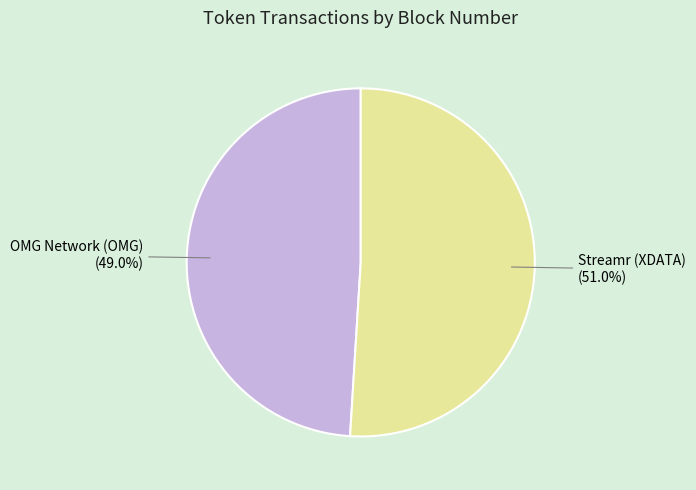

Which category accounts for the majority?

Streamr (XDATA)